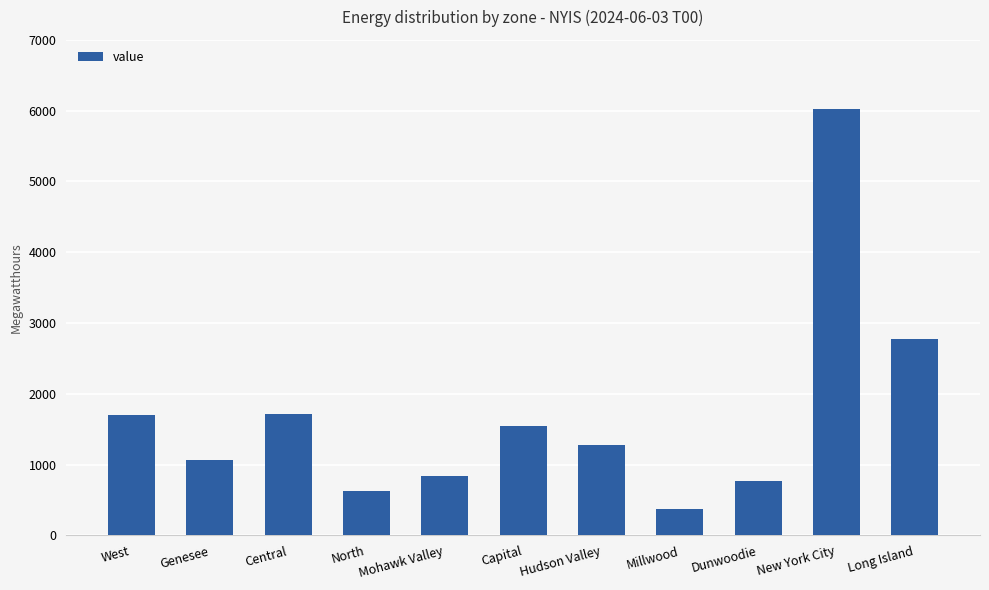

What is the approximate value at Long Island, to the nearest 10?

2770